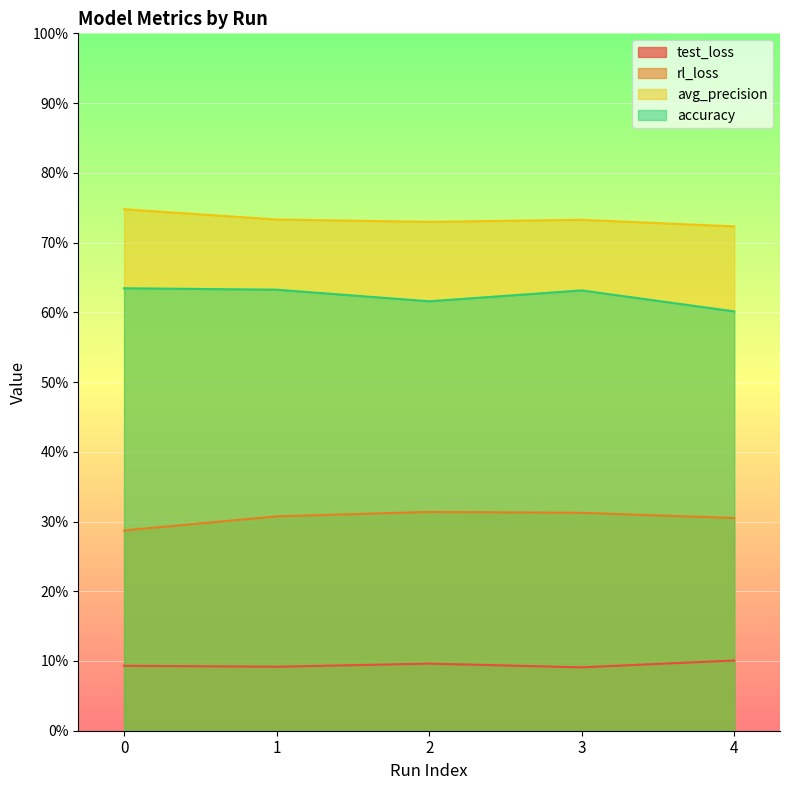

Where is avg_precision nearest to the value 0?

4